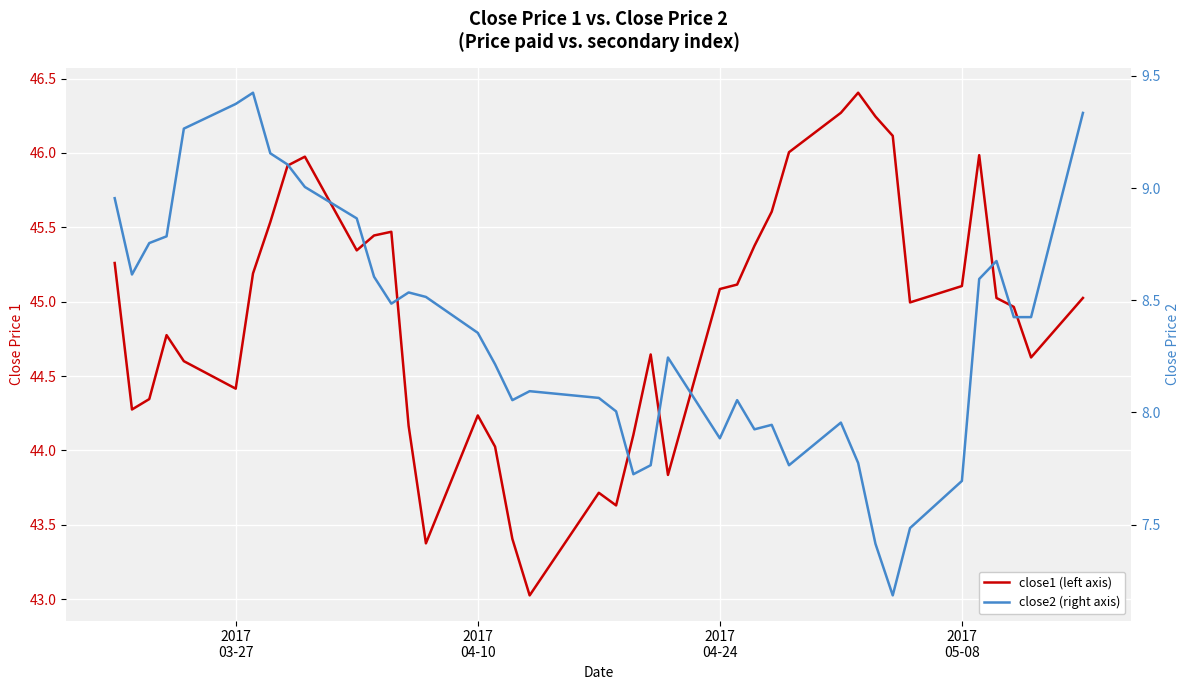

What is the difference between the maximum and minimum values in the close2 (right axis) series?

2.2